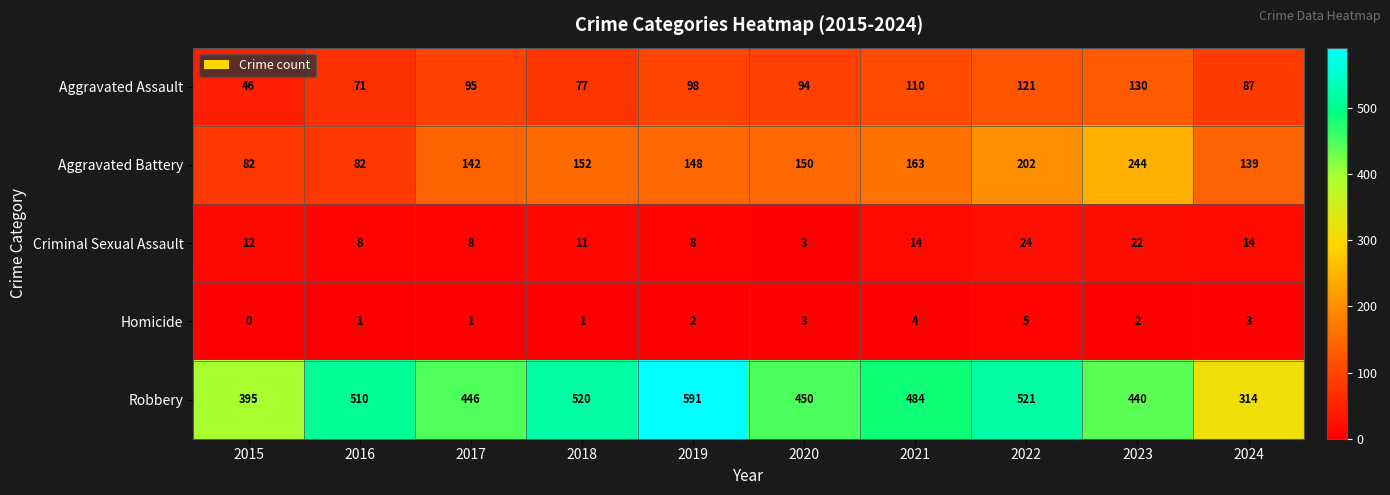

How many series are shown in this chart?

5